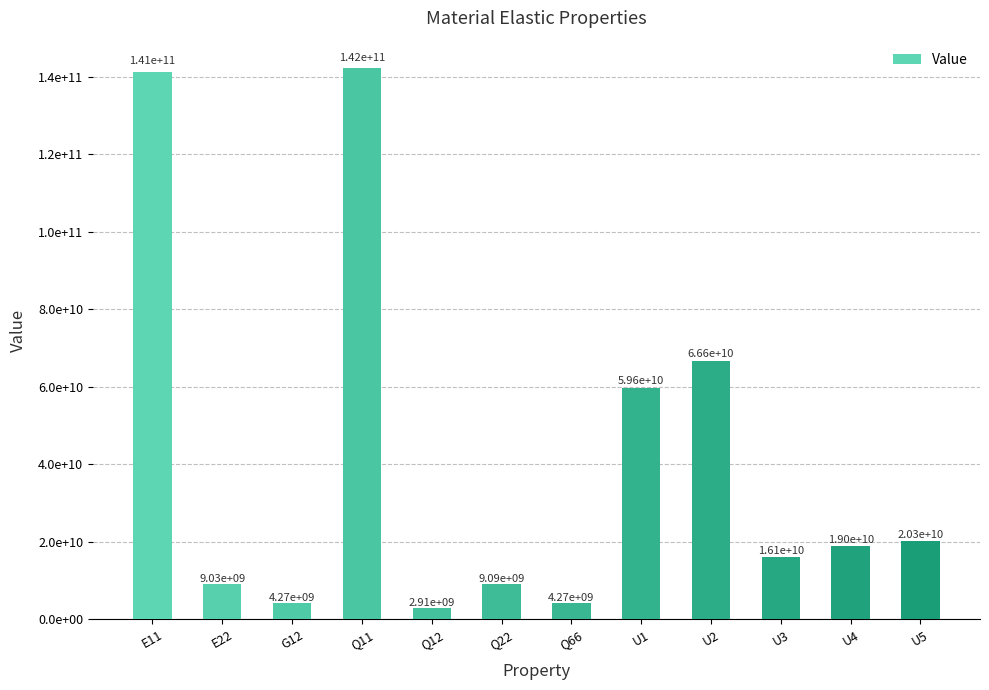

What is the label of the 11th bar from the left?

U4